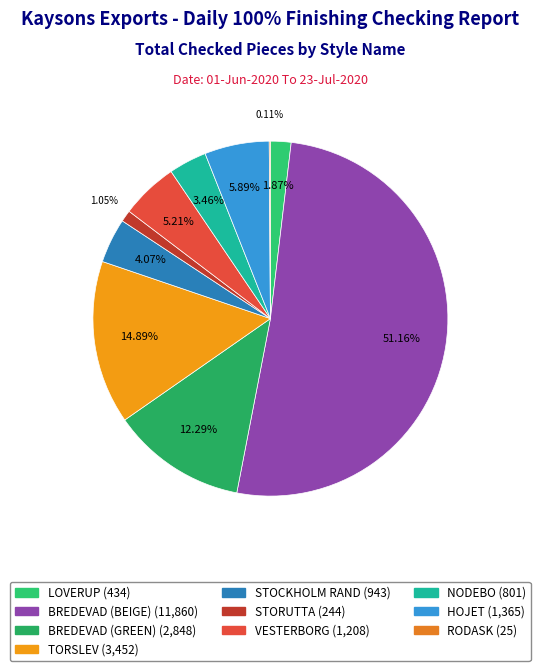

To the nearest percent, what is the combined percentage of BREDEVAD (GREEN) and BREDEVAD (BEIGE)?

63%